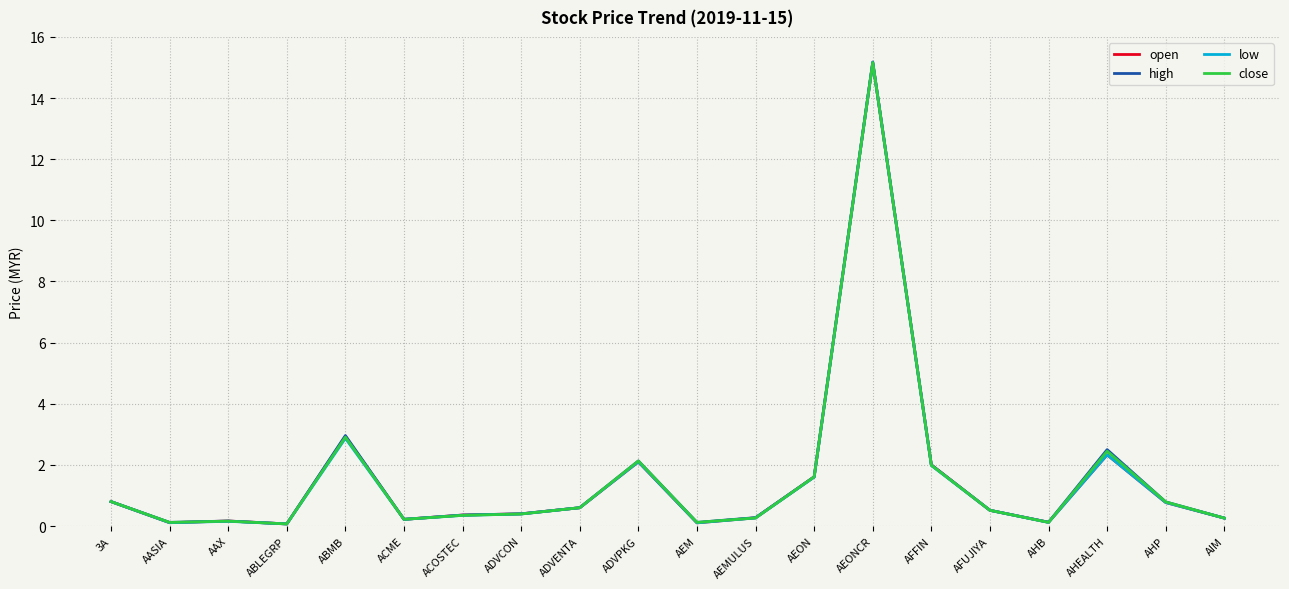

What is the sum of all open values?

30.9